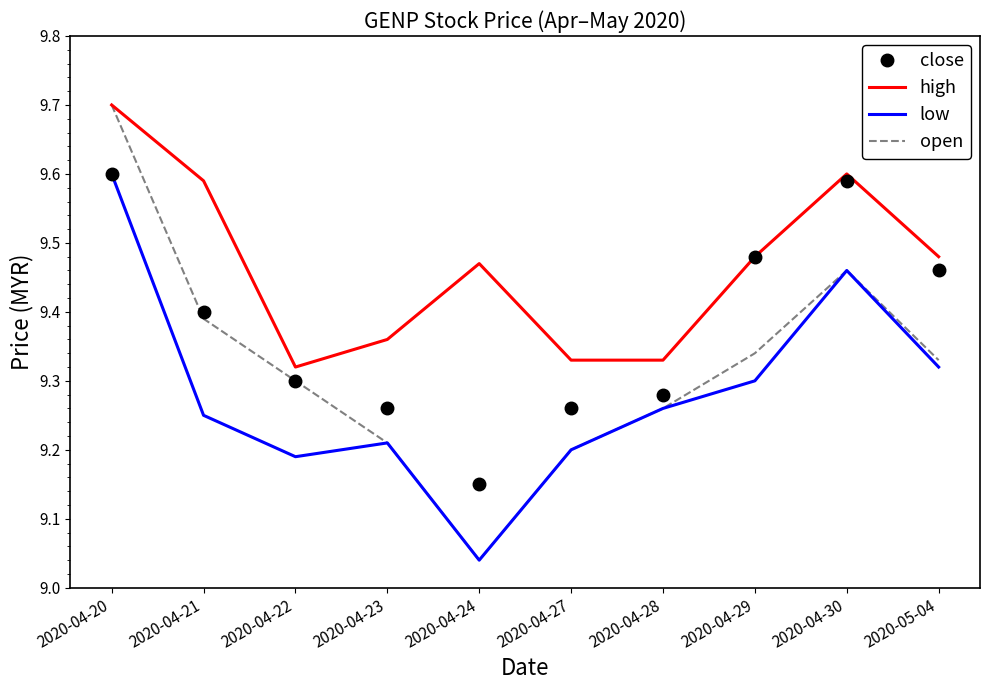

Is the value of open at 2020-04-28 greater than the value of high at 2020-04-21?

No